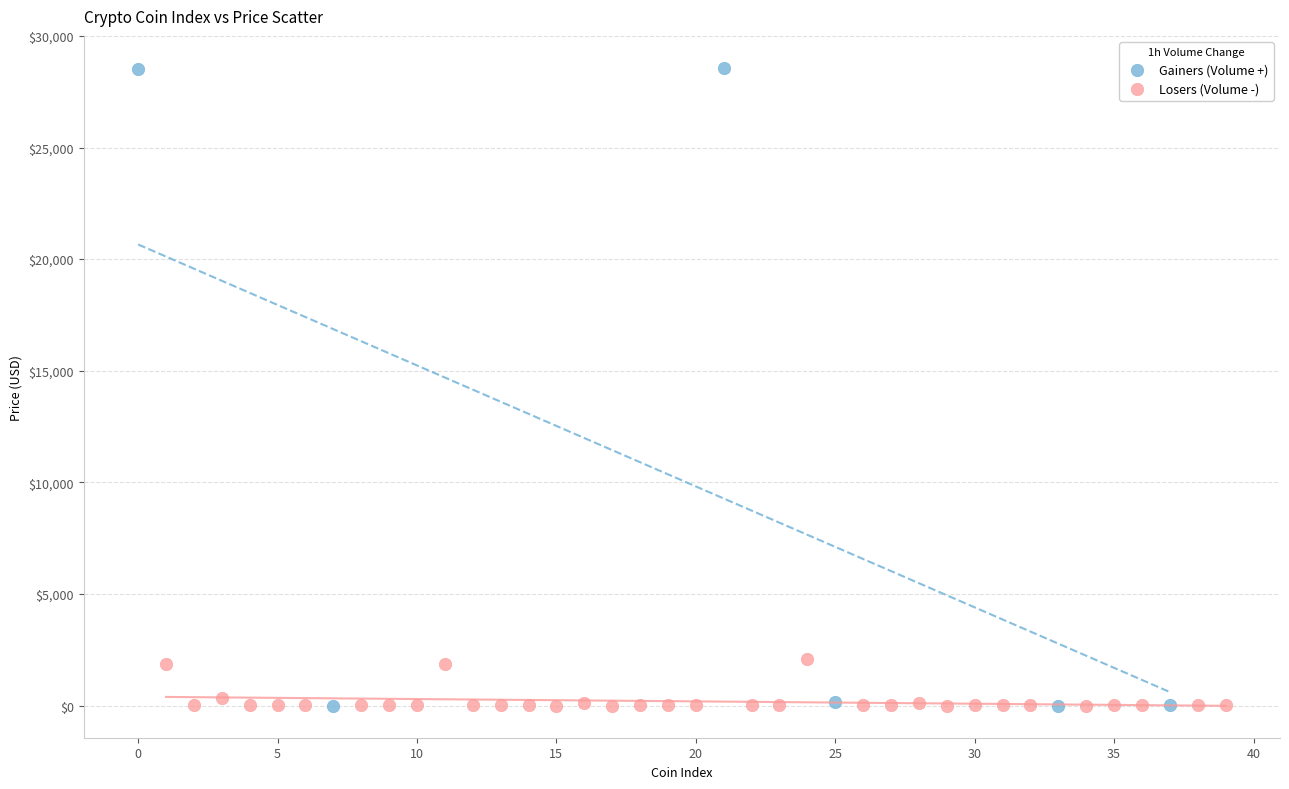

What are all the series names shown in the legend?

Gainers (Volume +), Losers (Volume -)